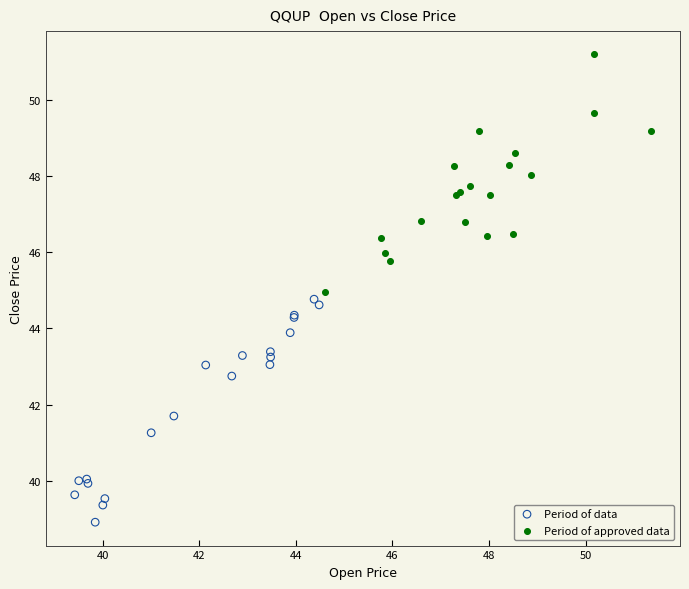

Which series has the widest spread of Y values?

Period of approved data